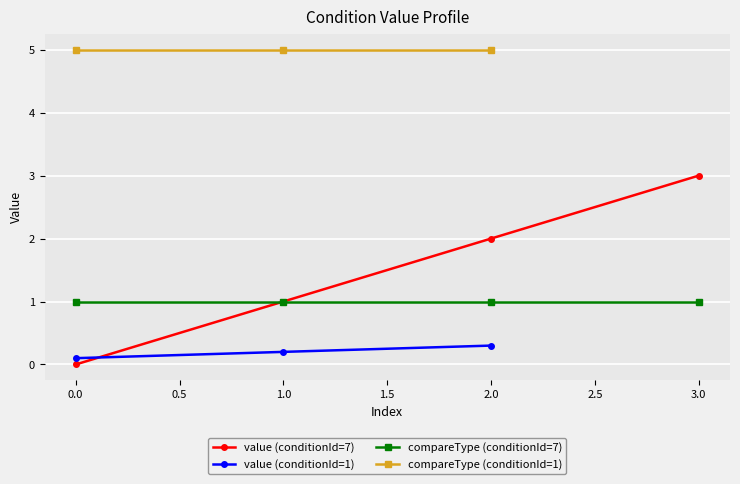

The value (conditionId=7) series shows 2 at 2.0. True or false?

True